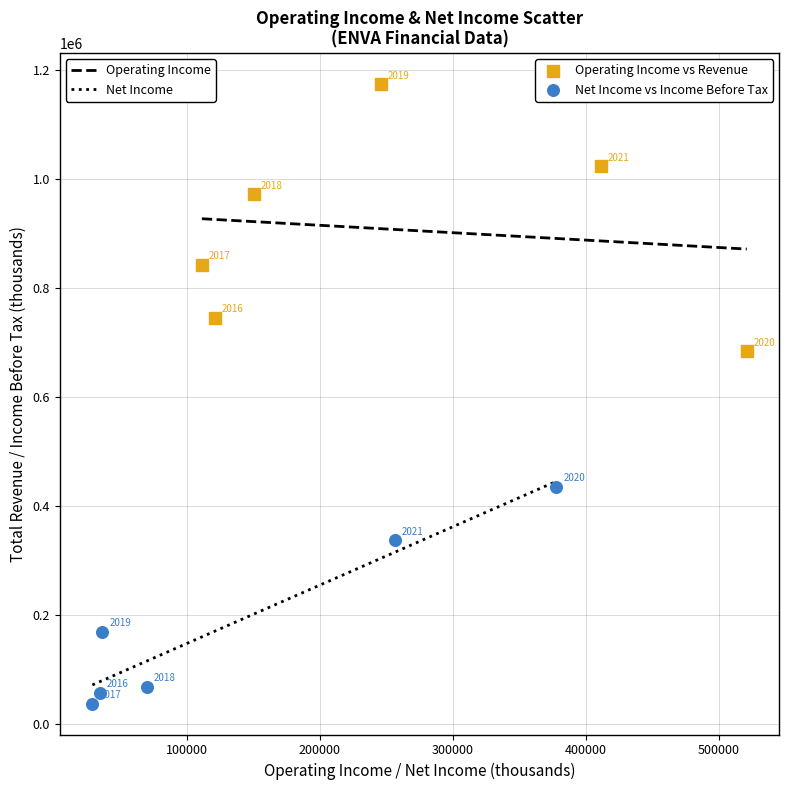

Which series reaches the minimum Y coordinate?

Net Income vs Income Before Tax